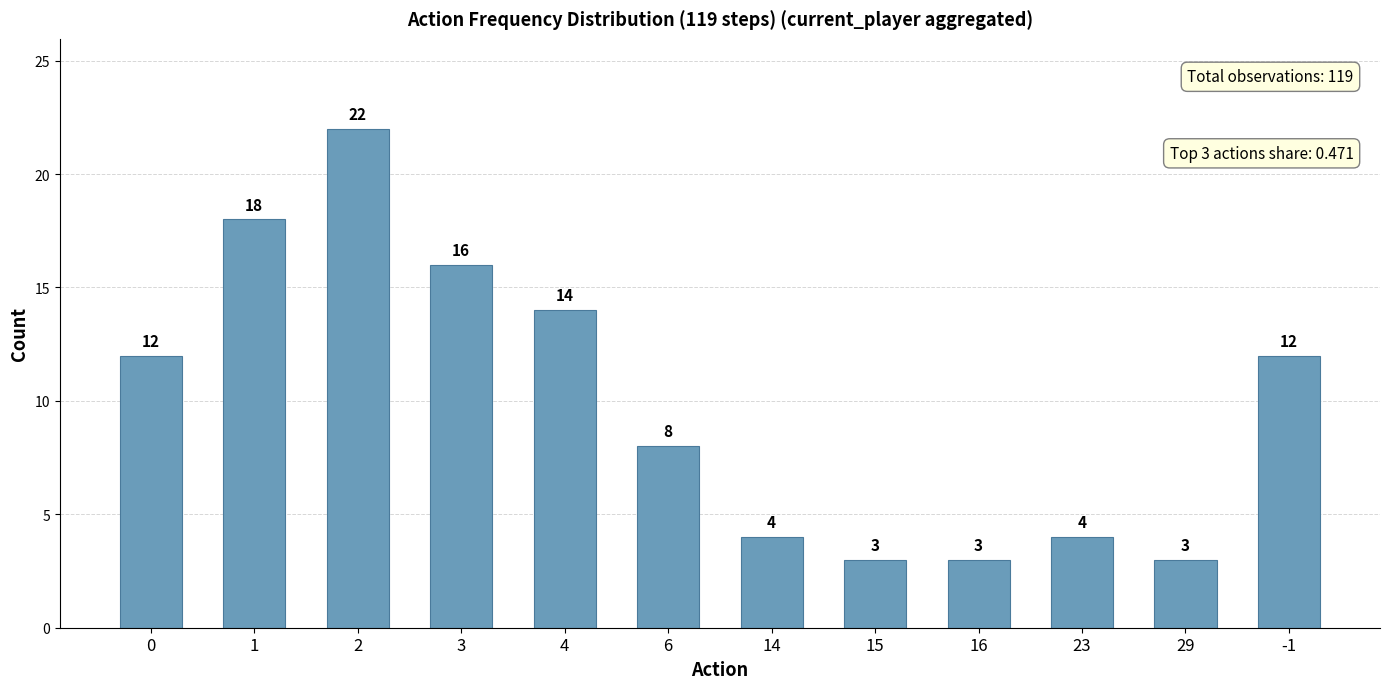

What is the maximum value shown in the chart?

22